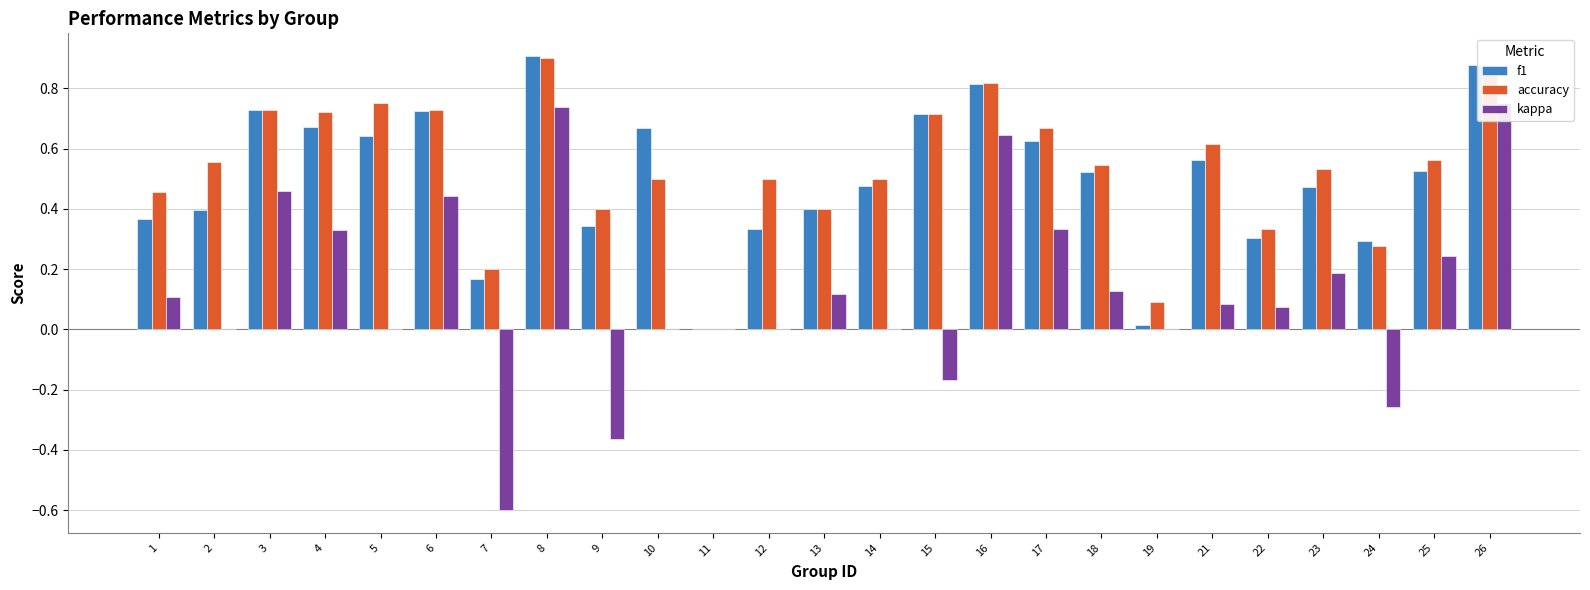

Reading left to right, list all the values displayed in this chart.

f1: 1=0.4	2=0.4	3=0.7	4=0.7	5=0.6	6=0.7	7=0.2	8=0.9	9=0.3	10=0.7	11=0.0	12=0.3	13=0.4	14=0.5	15=0.7	16=0.8	17=0.6	18=0.5	19=0.0	21=0.6	22=0.3	23=0.5	24=0.3	25=0.5	26=0.9
accuracy: 1=0.5	2=0.6	3=0.7	4=0.7	5=0.8	6=0.7	7=0.2	8=0.9	9=0.4	10=0.5	11=0.0	12=0.5	13=0.4	14=0.5	15=0.7	16=0.8	17=0.7	18=0.5	19=0.1	21=0.6	22=0.3	23=0.5	24=0.3	25=0.6	26=0.9
kappa: 1=0.1	2=0.0	3=0.5	4=0.3	5=0.0	6=0.4	7=-0.6	8=0.7	9=-0.4	10=0.0	11=0.0	12=0.0	13=0.1	14=0.0	15=-0.2	16=0.6	17=0.3	18=0.1	19=0.0	21=0.1	22=0.1	23=0.2	24=-0.3	25=0.2	26=0.8